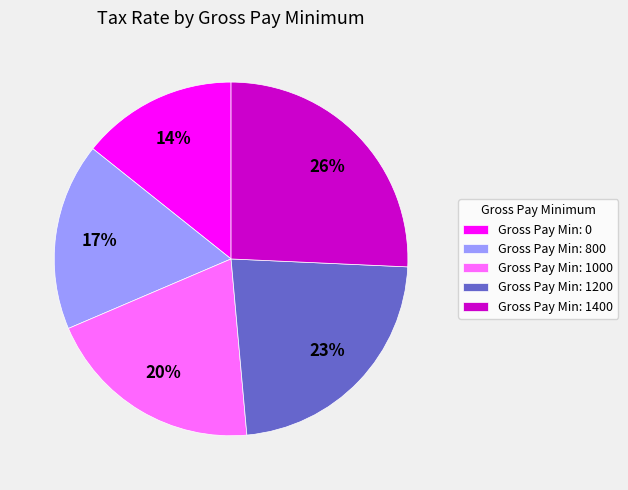

To the nearest percent, what is the average slice percentage?

20%